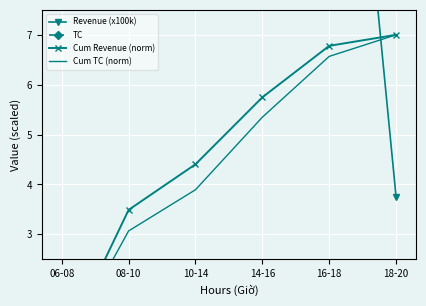

What position from the left is 06-08?

1